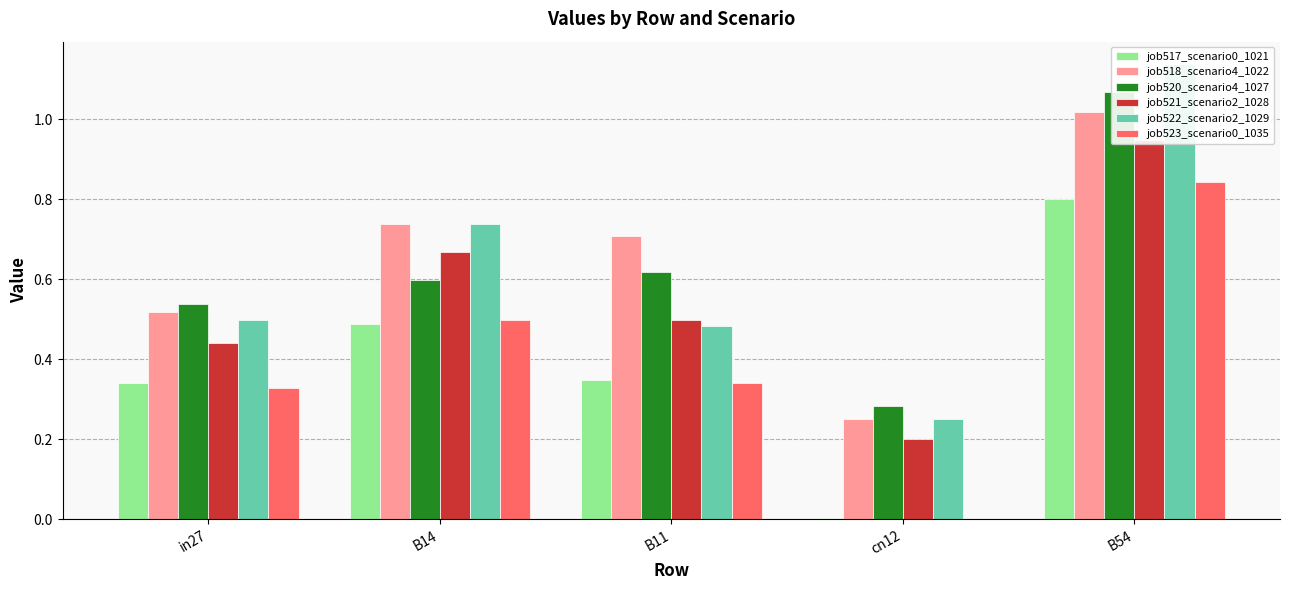

At which label does job520_scenario4_1027 reach its peak?

B54